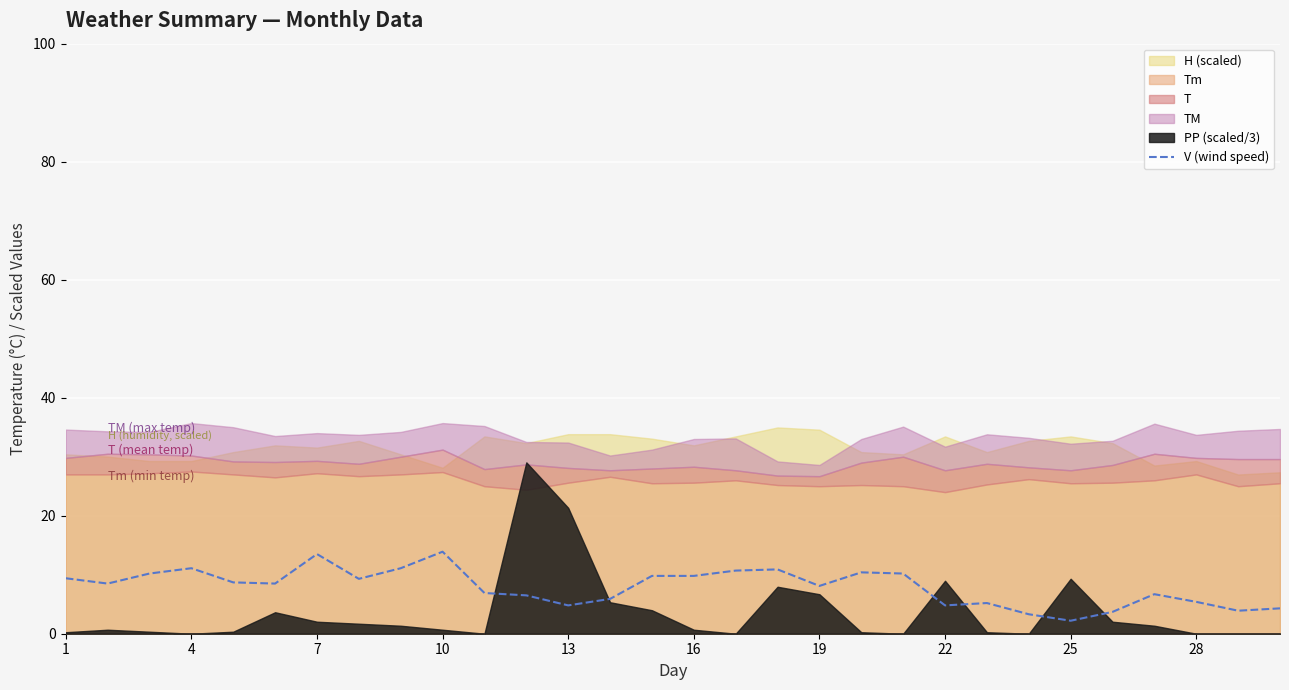

What is the maximum value for V (wind speed)?

13.9